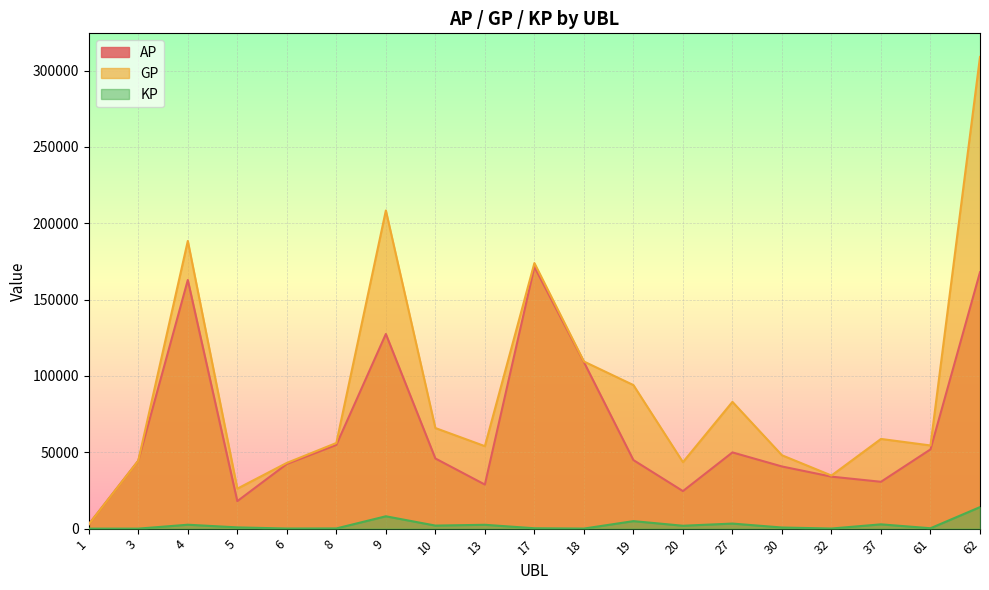

At which category is the sum across all series the highest?

62